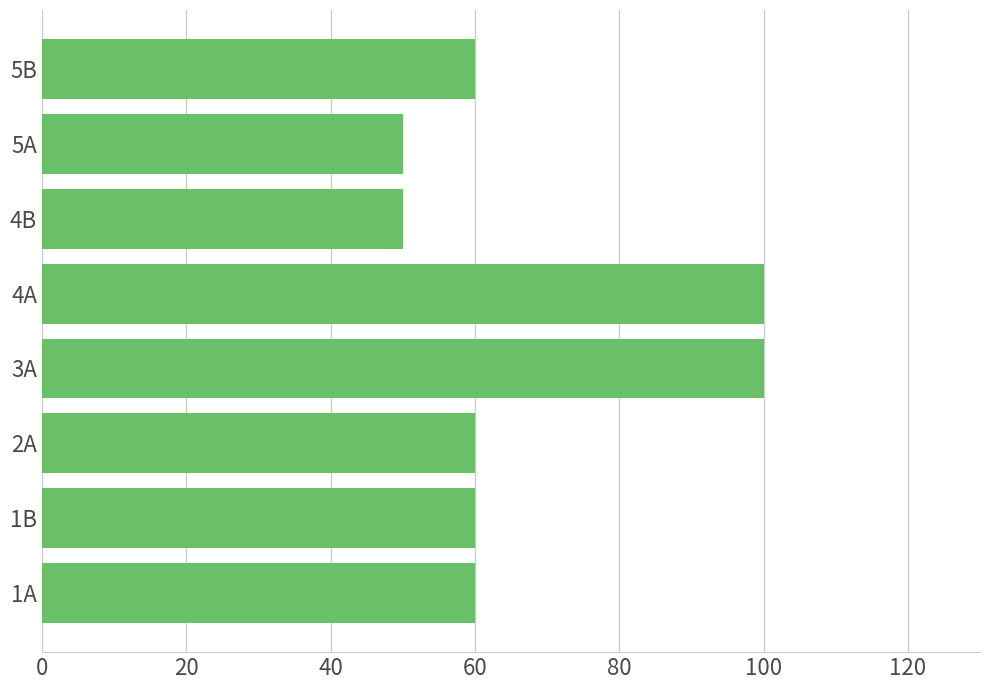

What is the minimum value shown in the chart?

50